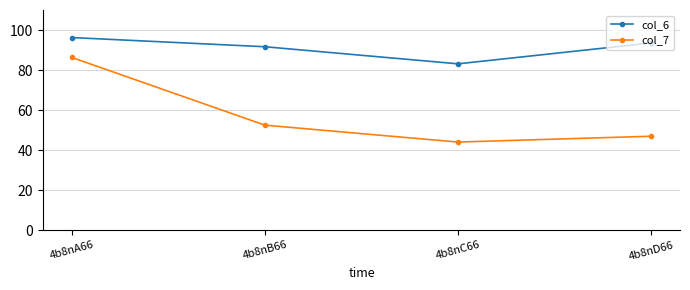

True or false: col_6 and col_7 intersect in this chart.

False